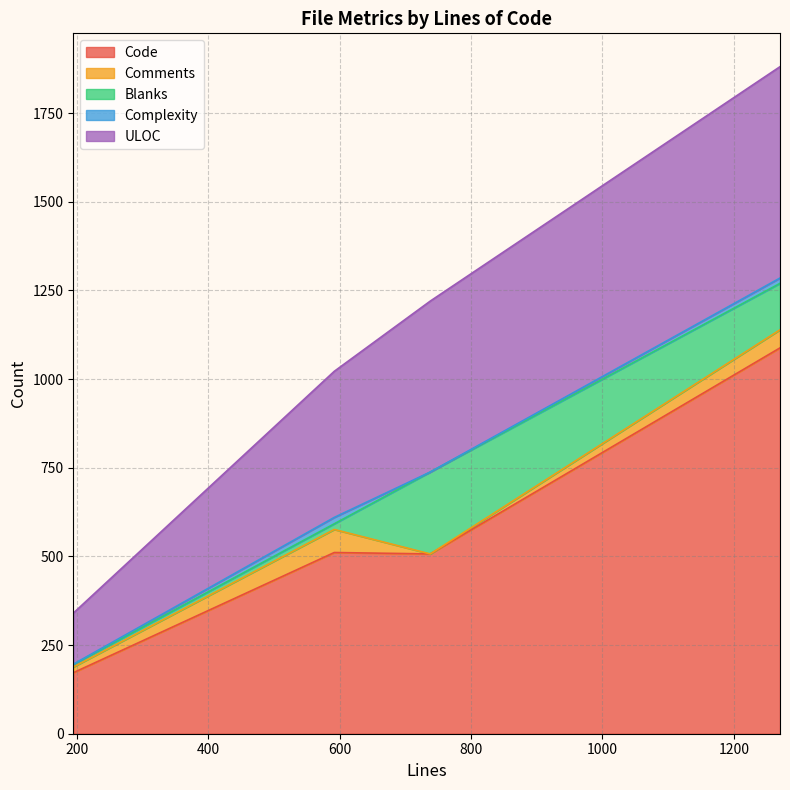

How many lines are shown in the chart?

5